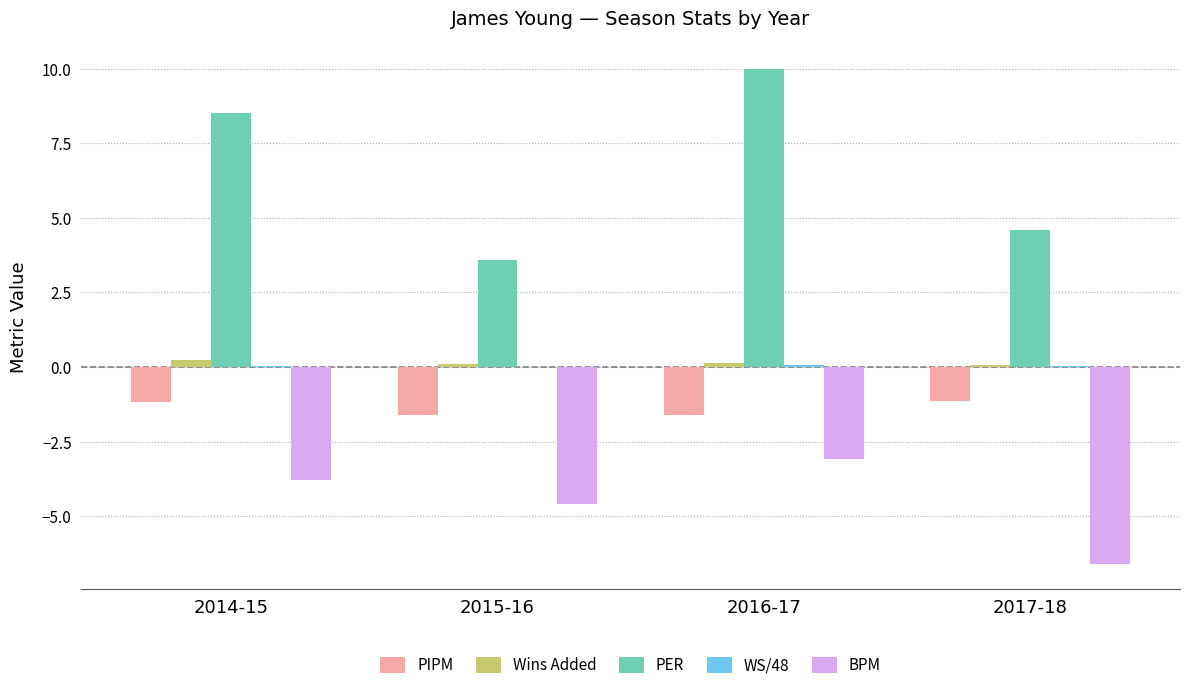

What is the difference between the Wins Added values at 2014-15 and 2016-17?

0.1